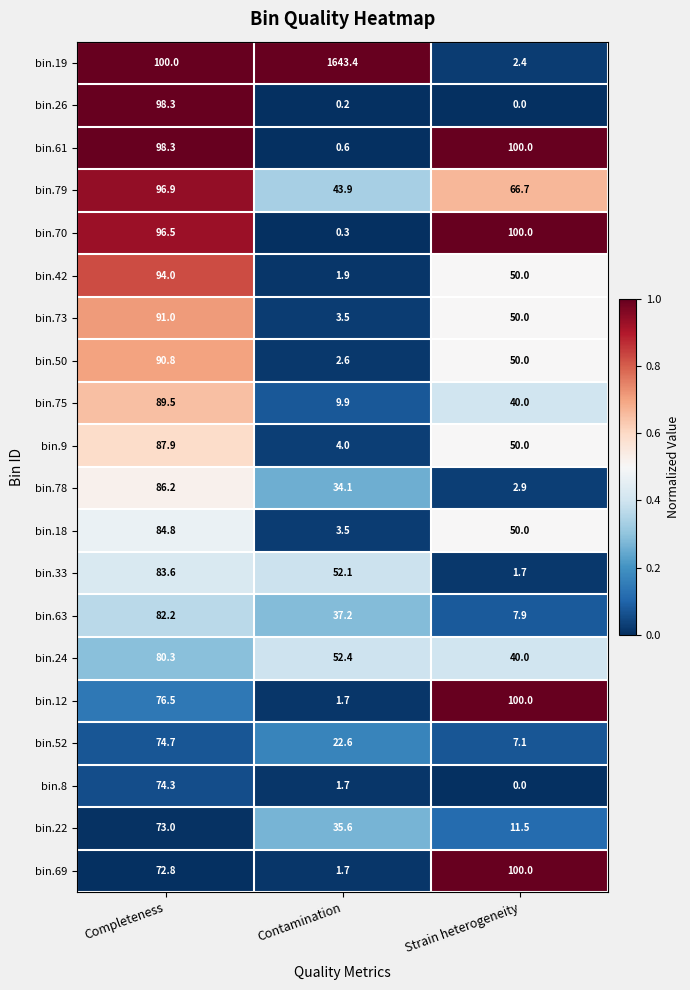

What is the total value across all series at Strain heterogeneity?

830.2